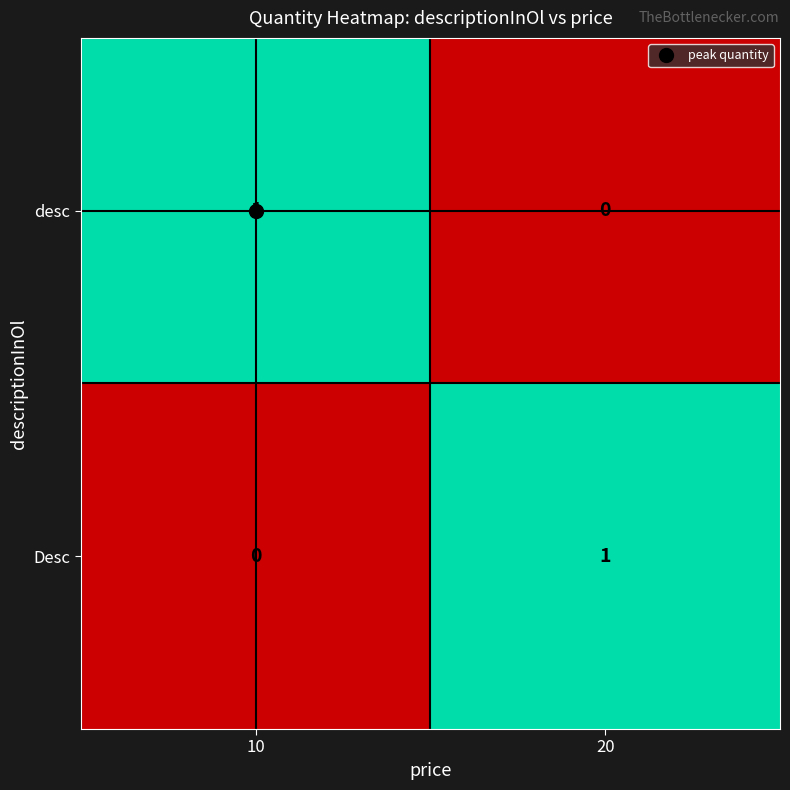

At how many categories does at least one series exceed 0?

2